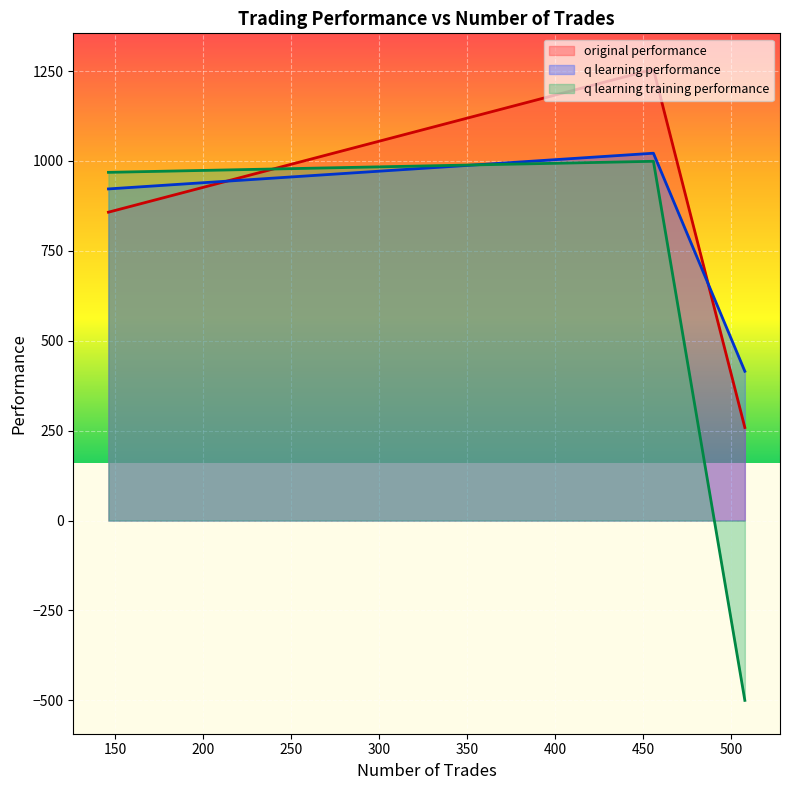

How many lines are shown in the chart?

3